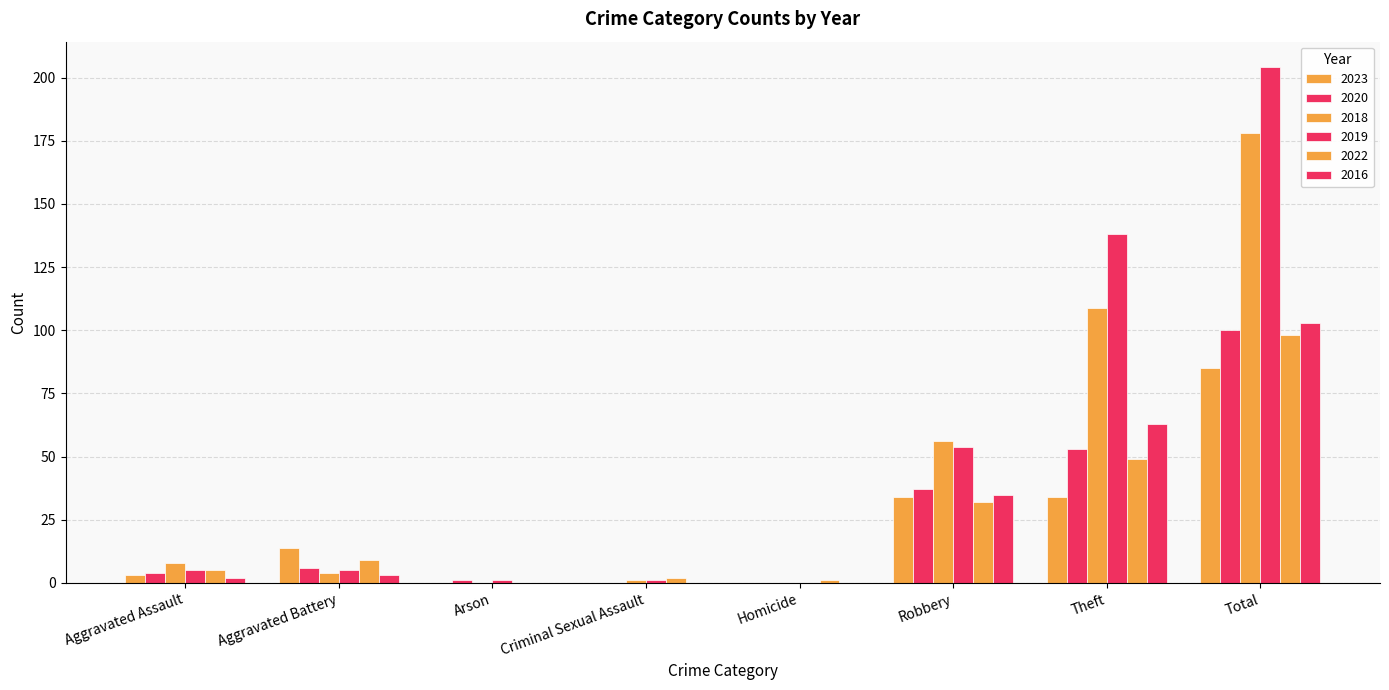

How many data points does each series have?

8